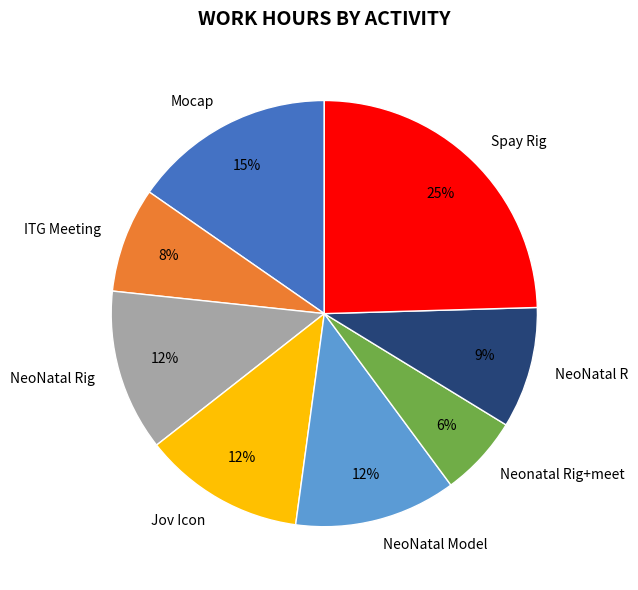

Which slice is the smallest?

Neonatal Rig+meet